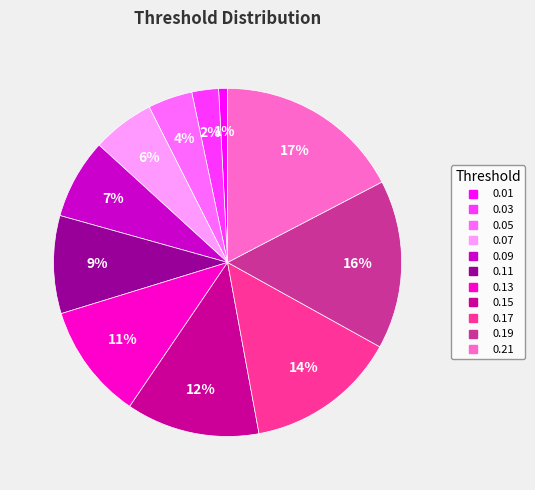

How many segments does this pie chart have?

11